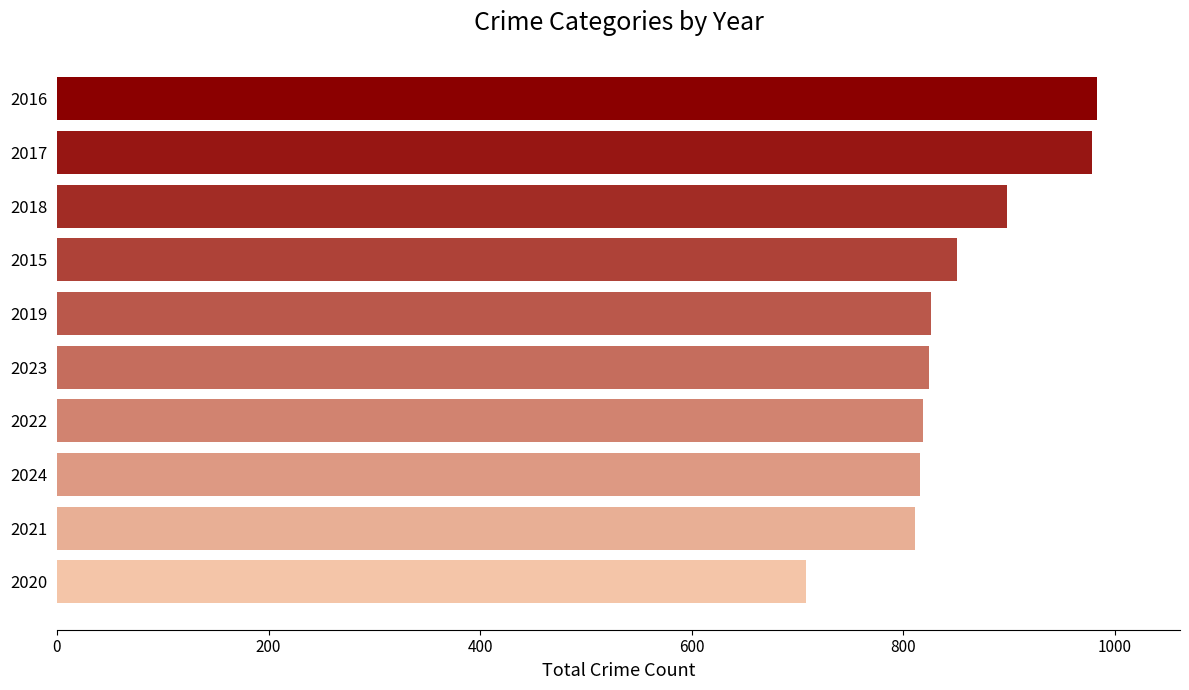

Is it true that the value at 2016 is 1428?

False